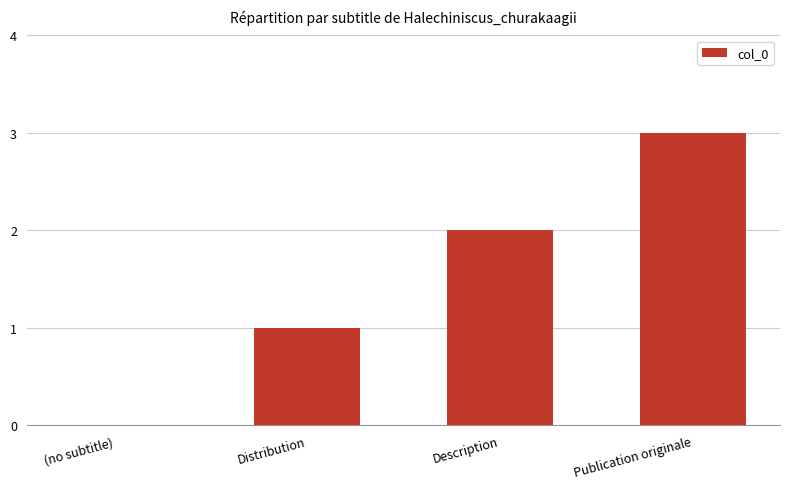

How many values are between 1 and 3?

3